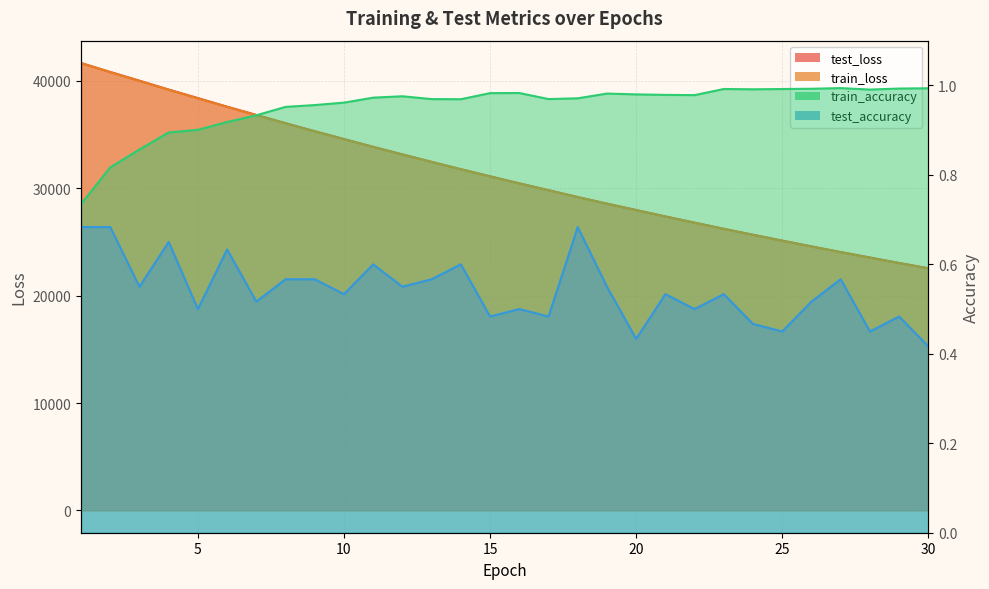

What are all the series names shown in the legend?

test_loss, train_loss, train_accuracy, test_accuracy